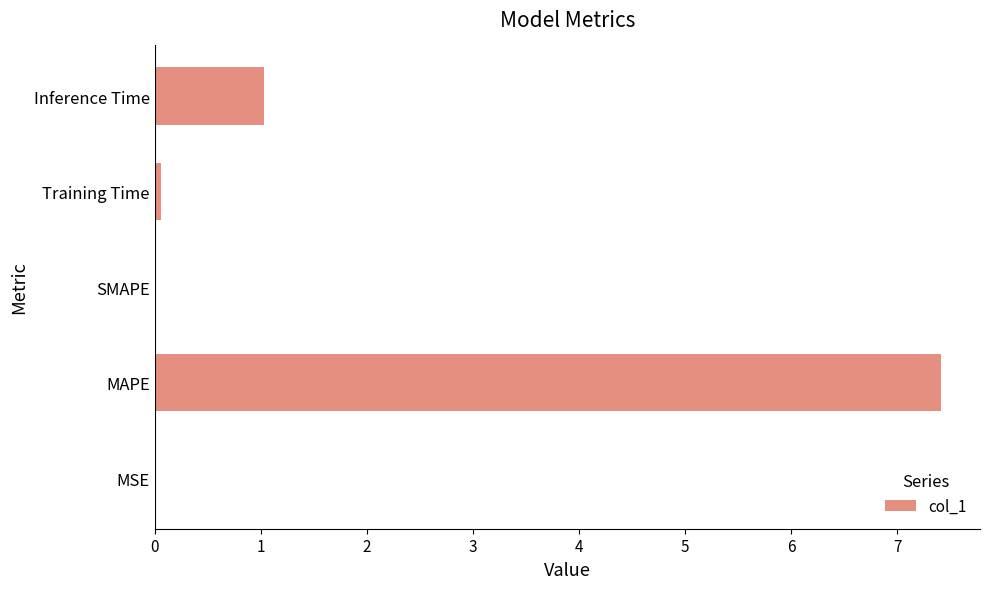

What is the maximum value shown in the chart?

7.4